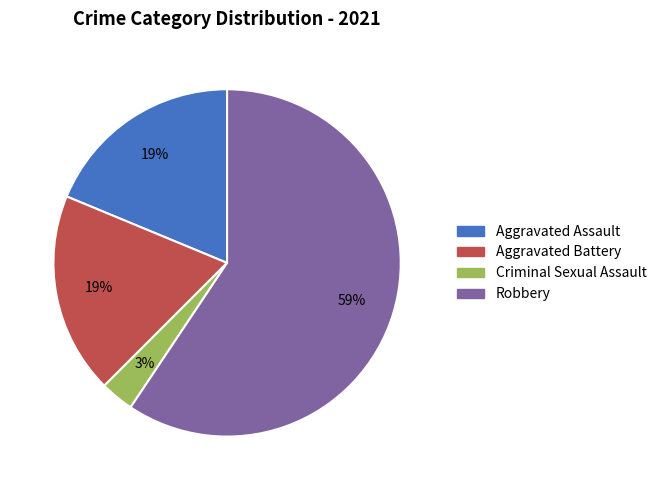

The Aggravated Battery slice represents 5% of the pie. True or false?

False